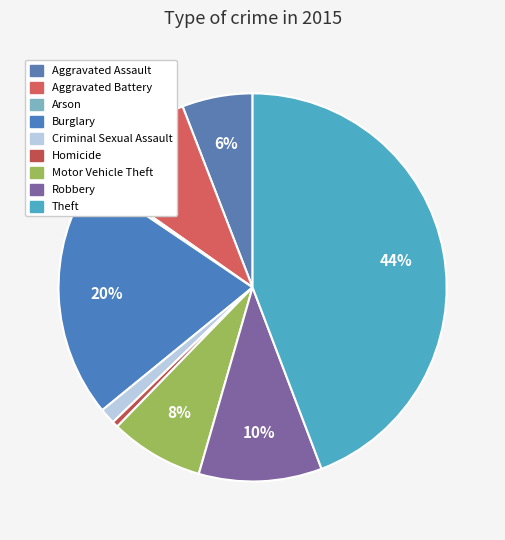

Rank the categories by value from lowest to highest.

Arson, Homicide, Criminal Sexual Assault, Aggravated Assault, Motor Vehicle Theft, Aggravated Battery, Robbery, Burglary, Theft